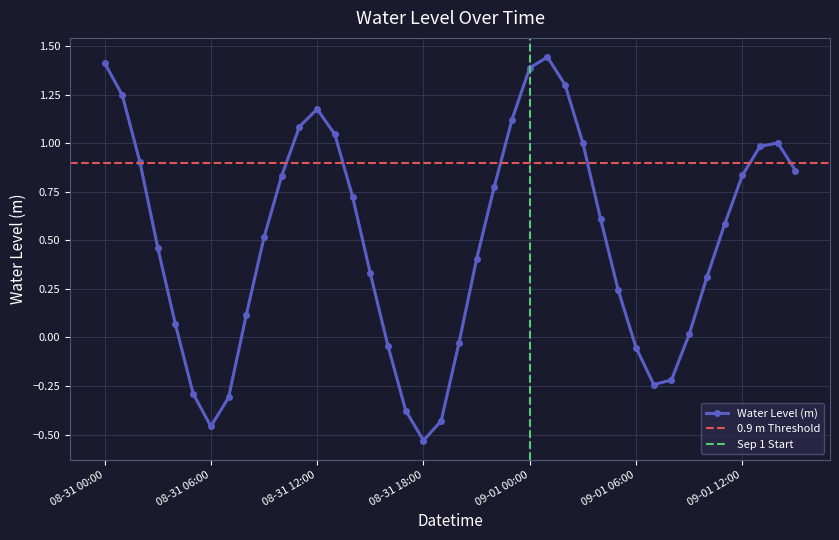

What is the label of the 36th point from the right?

2025-08-31 04:00:00